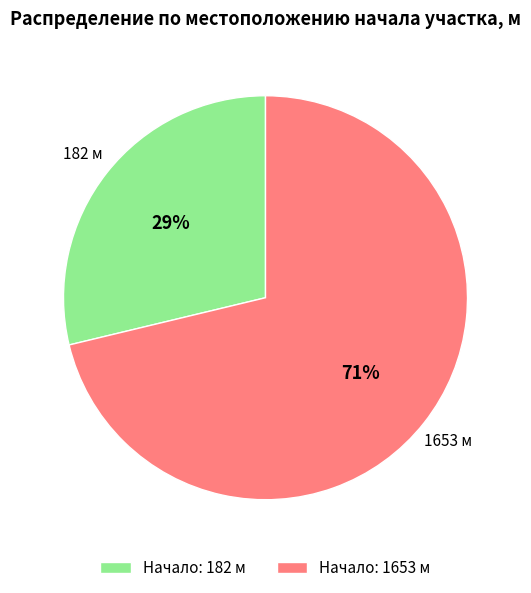

How many segments does this pie chart have?

2